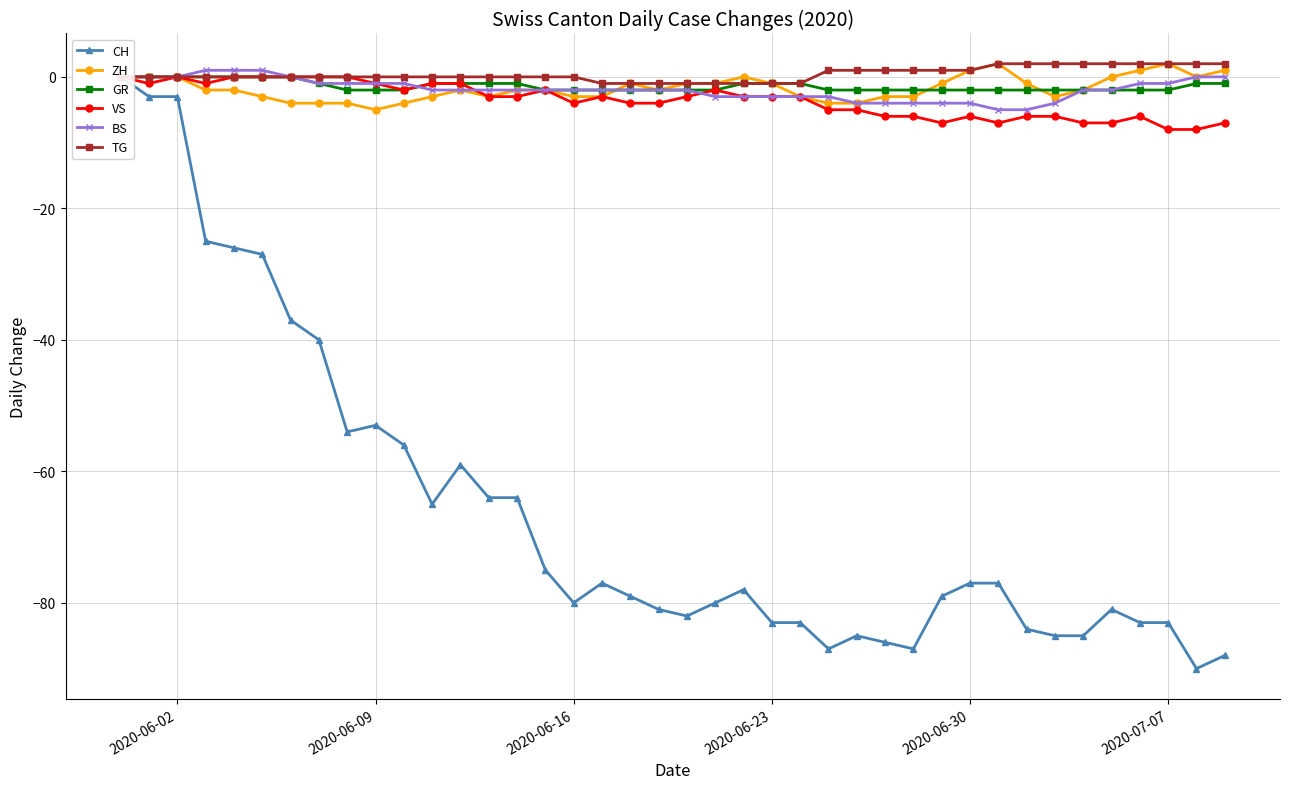

True or false: ZH has more than 0 interior local peaks.

True